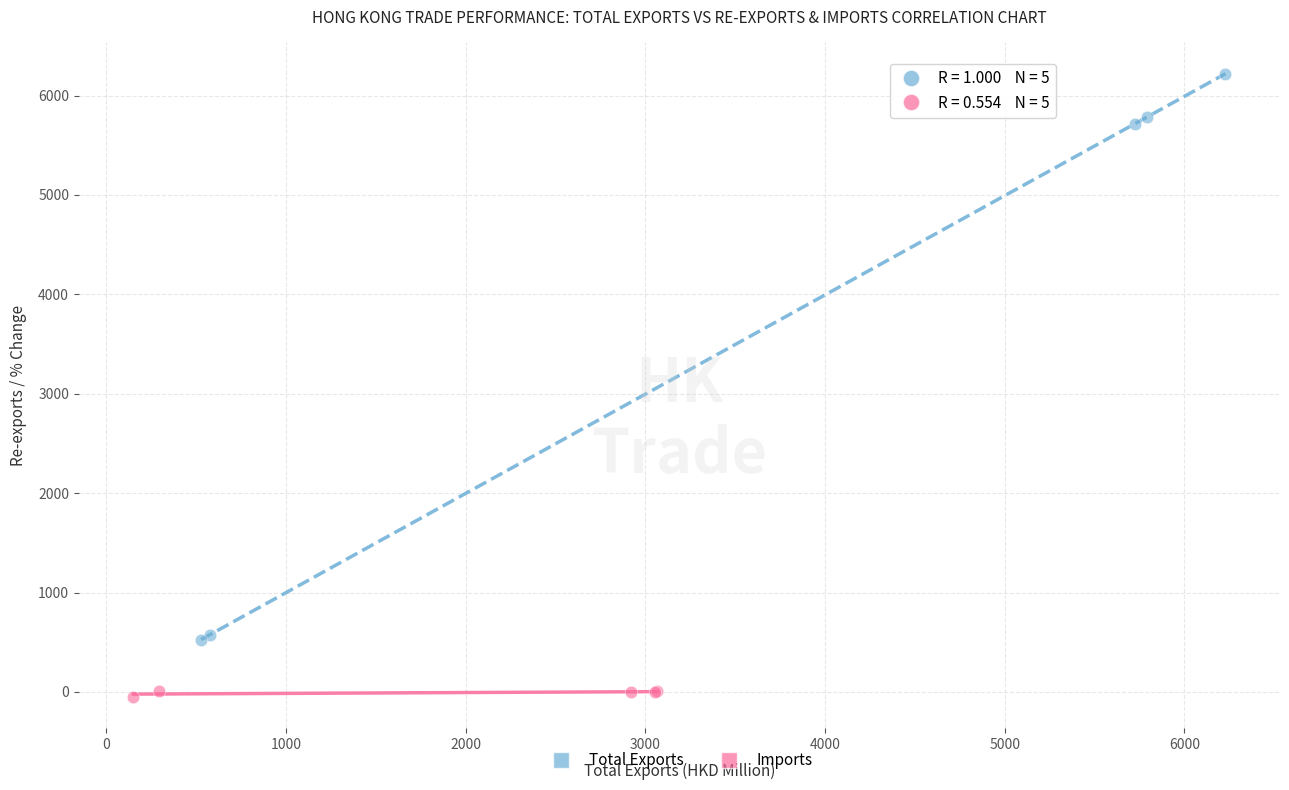

Which series reaches the minimum Y coordinate?

Imports